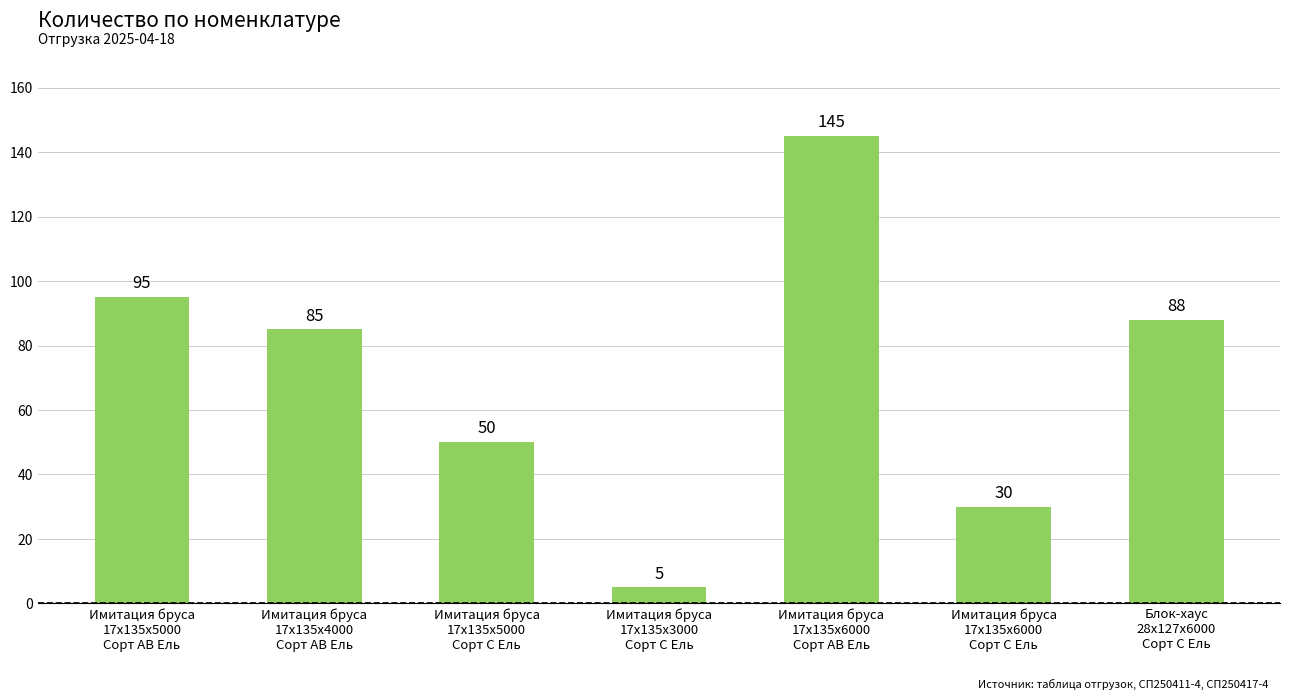

List the labels in order of value, largest first.

Имитация бруса
17x135x6000
Сорт AB Ель, Имитация бруса
17x135x5000
Сорт AB Ель, Блок-хаус
28x127x6000
Сорт C Ель, Имитация бруса
17x135x4000
Сорт AB Ель, Имитация бруса
17x135x5000
Сорт C Ель, Имитация бруса
17x135x6000
Сорт C Ель, Имитация бруса
17x135x3000
Сорт C Ель